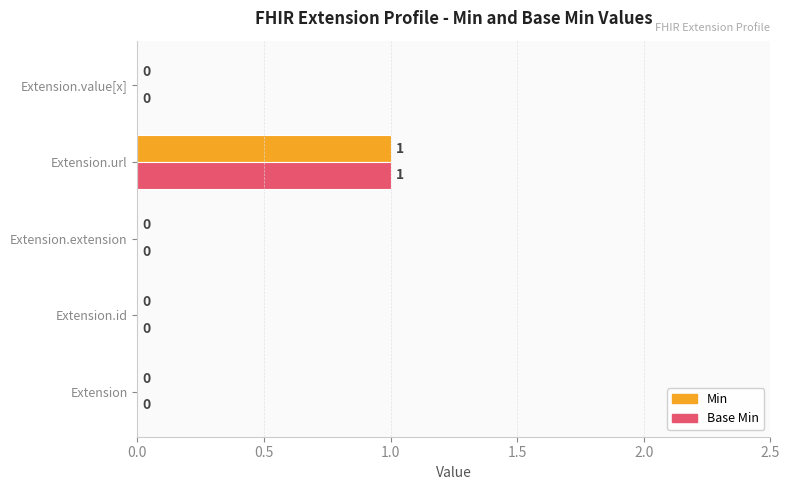

The Base Min series shows 0 at Extension.id. True or false?

True